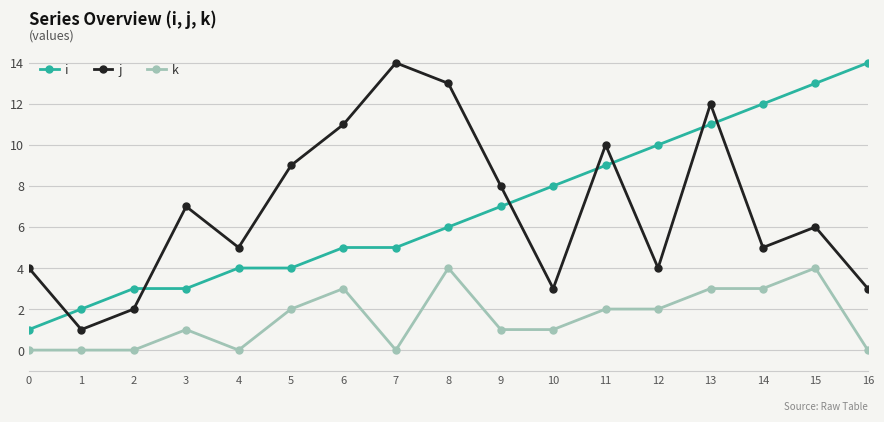

Does the chart have visible grid lines?

Yes